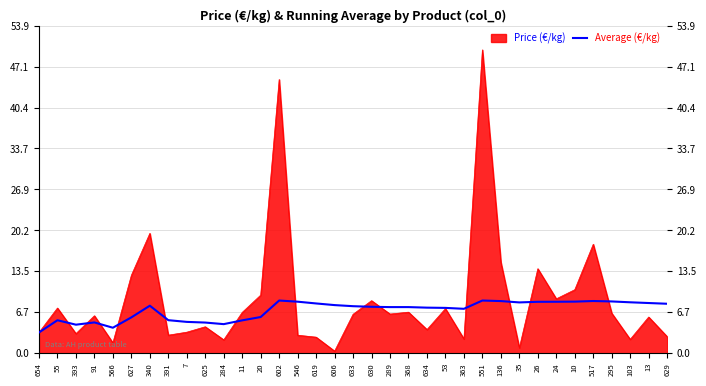

Which series has the largest range (max minus min)?

Price (€/kg)